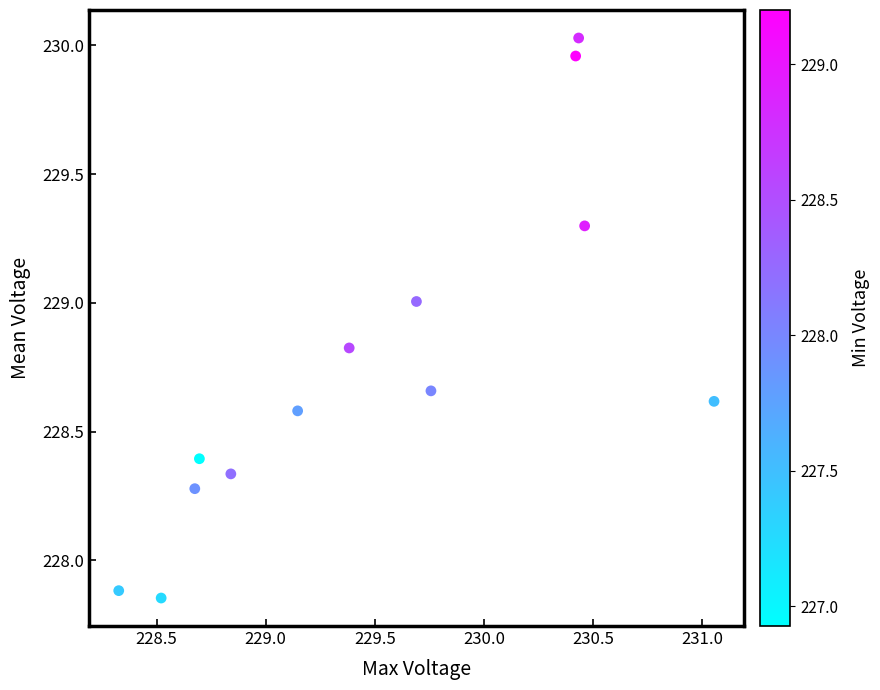

What is the range of Y values (max minus min)?

2.2